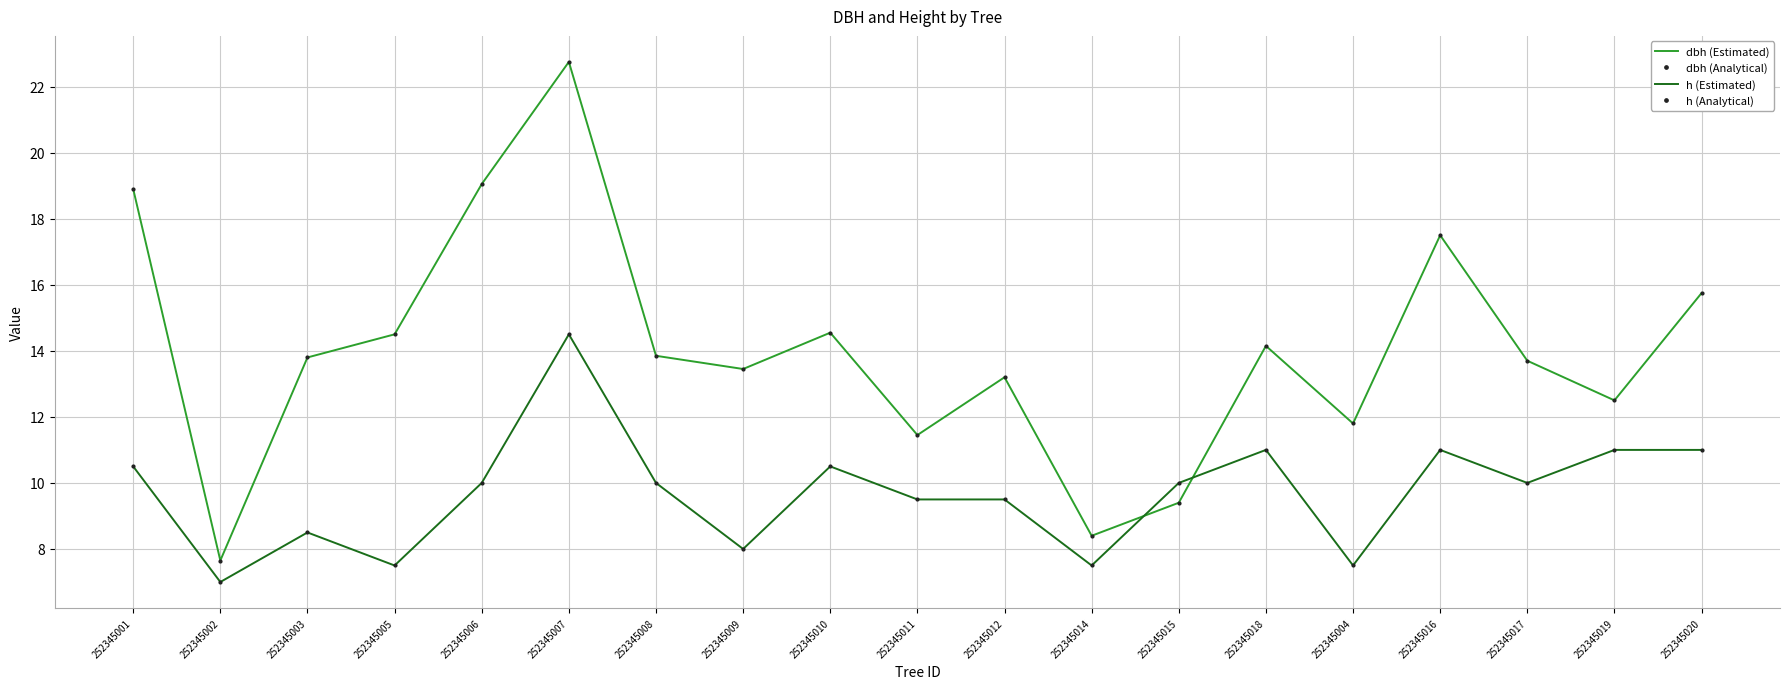

What is the approximate value of dbh (Estimated) at 252345010?

14.6